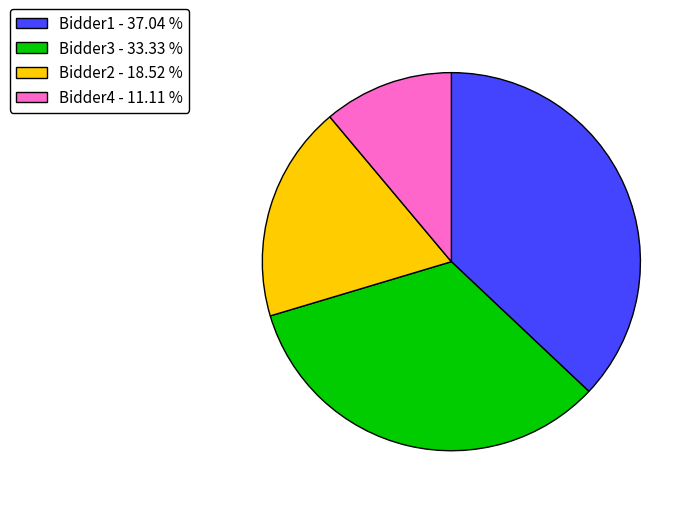

Is the sum of Bidder1 - 37.04 % and Bidder2 - 18.52 % greater than half?

Yes